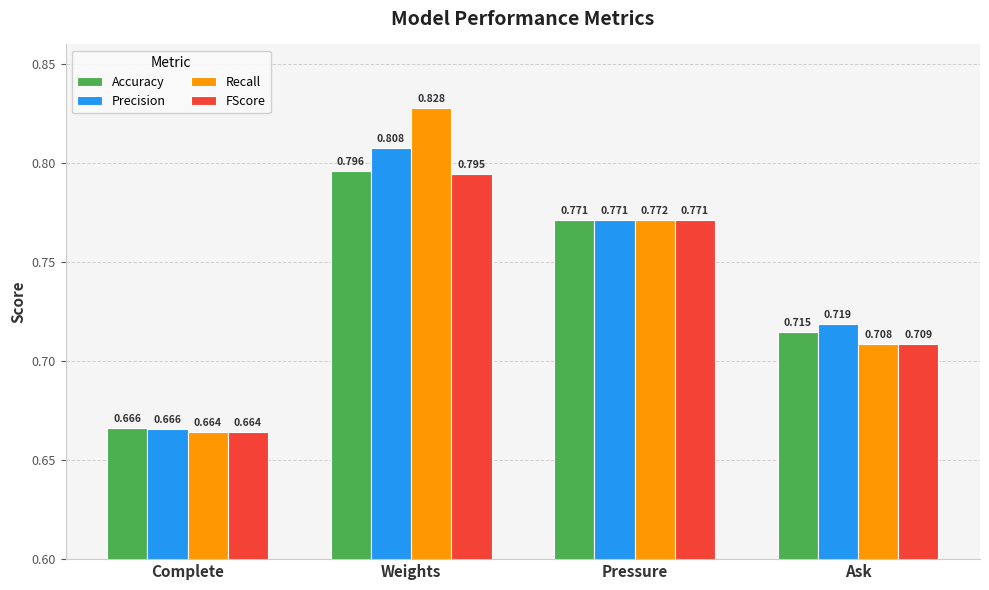

At which category is the sum across all series the highest?

Weights